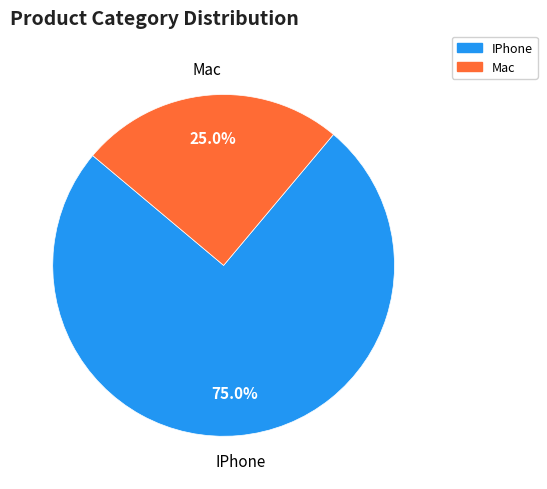

Which has a higher value, Mac or IPhone?

IPhone